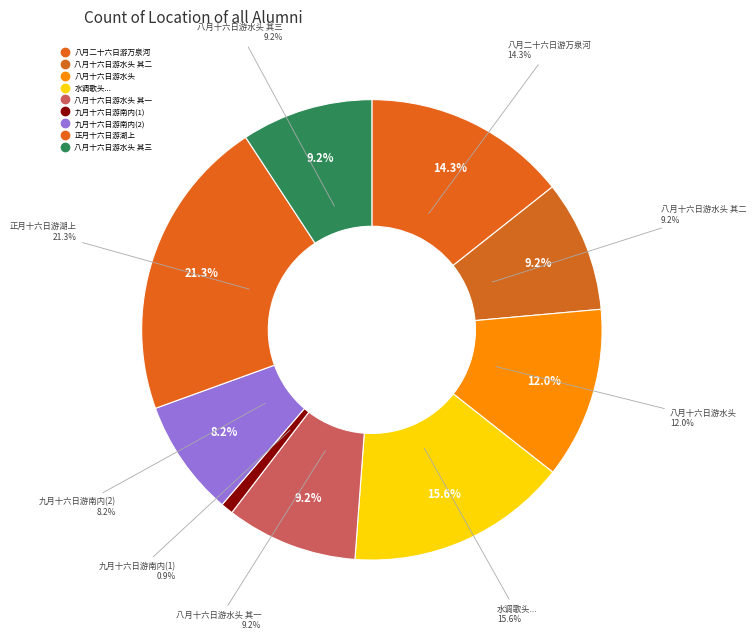

What is the ratio of the value at 八月二十六日游万泉河 to the value at 九月十六日游南内值大风雨归而雪满西岫矣?

1.8